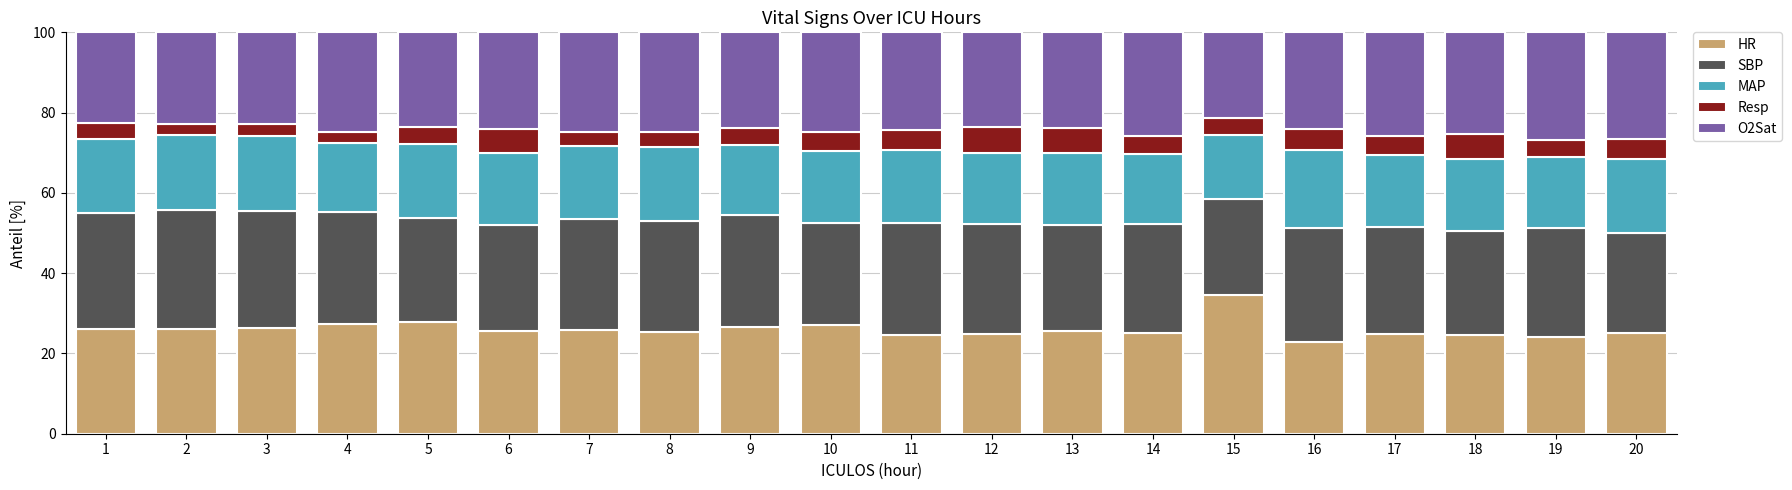

What is the total value across all series at 10?

100.0